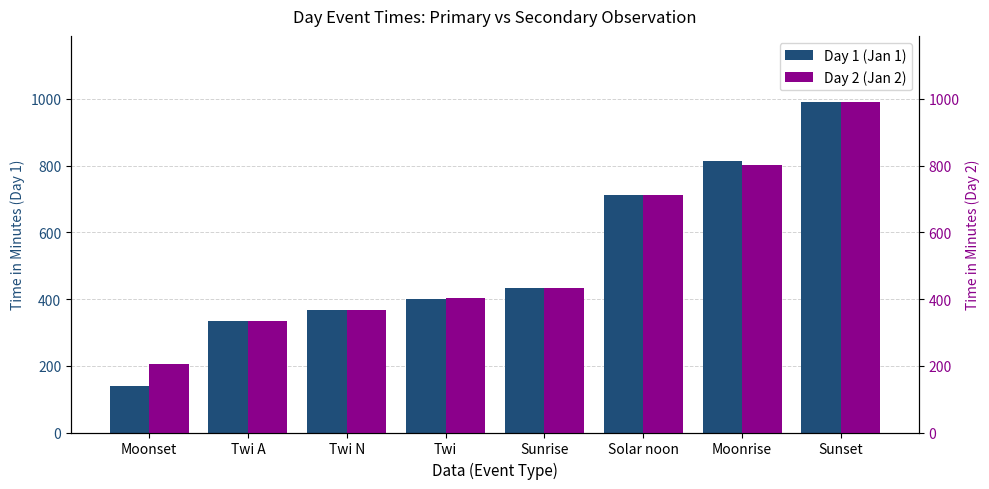

What is the lowest value of the Day 1 (Jan 1) series?

140